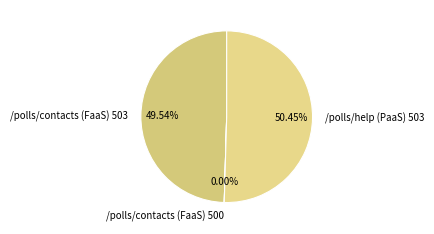

To the nearest percent, what is the average slice percentage?

33%